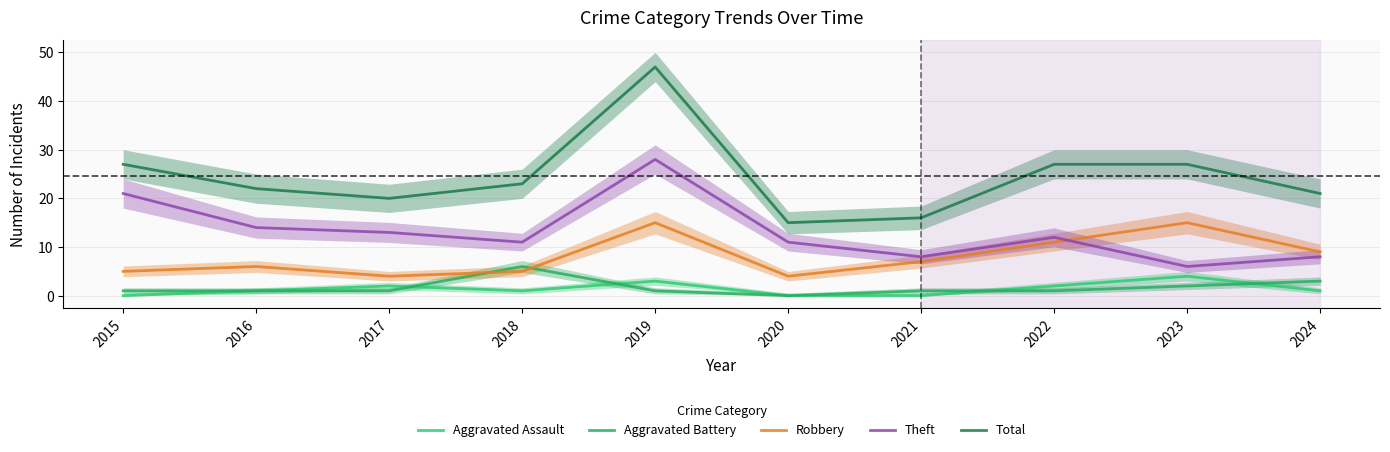

Between 2022 and 2018, which is larger?

2022